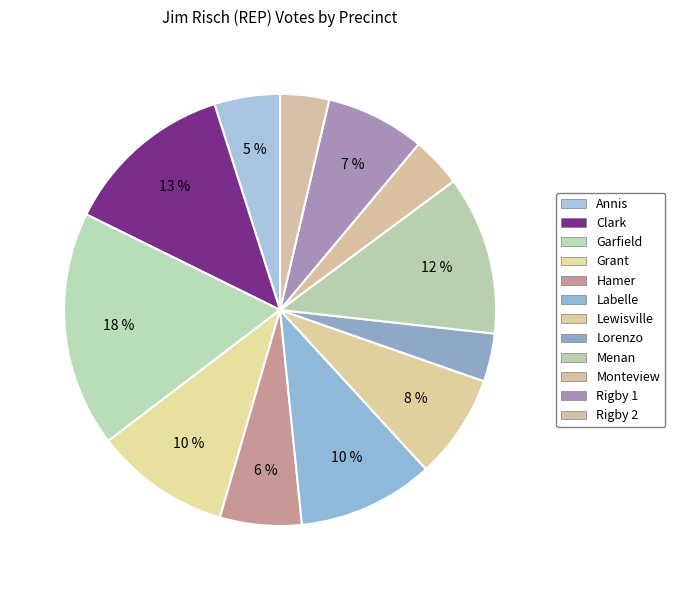

Count the number of slices in the pie.

12